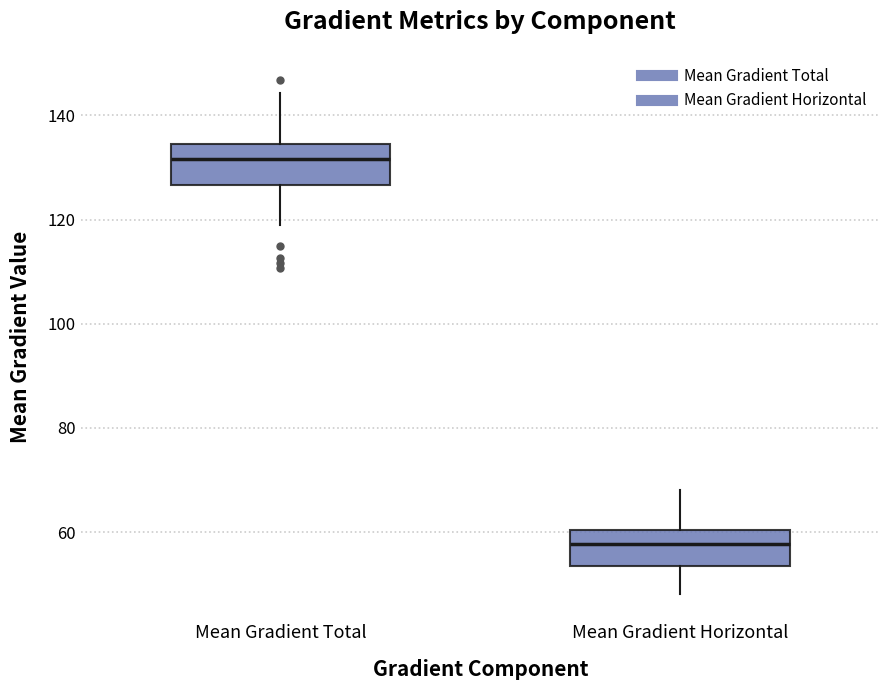

Reading left to right, read every box against the y-axis: the position of its median line, the range the box covers, and the ends of its whiskers. The values are not printed on the chart, so give them approximately, as read against the axis.

Mean Gradient Total: median 132, box 126 to 134, whiskers 118 to 144
Mean Gradient Horizontal: median 58, box 54 to 60, whiskers 48 to 68